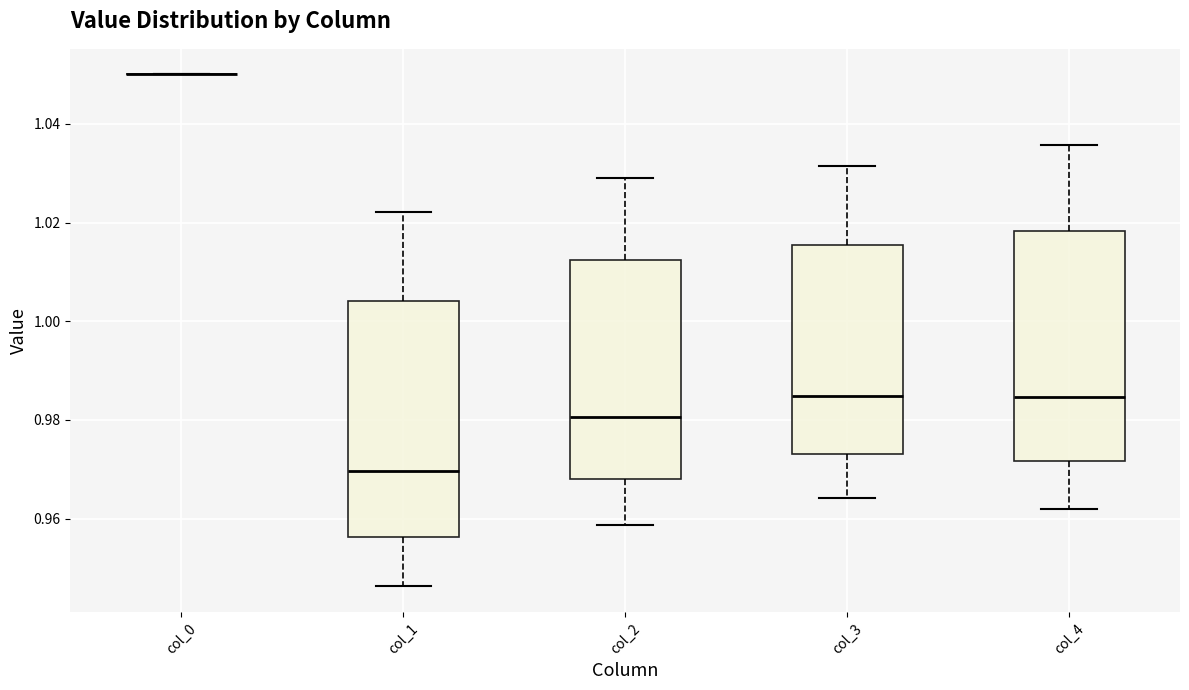

Reading left to right, read every box against the y-axis: the position of its median line, the range the box covers, and the ends of its whiskers. The values are not printed on the chart, so give them approximately, as read against the axis.

col_0: box collapsed to a line at 1.050, whiskers 1.050 to 1.050
col_1: median 0.970, box 0.956 to 1.004, whiskers 0.946 to 1.022
col_2: median 0.980, box 0.968 to 1.012, whiskers 0.958 to 1.030
col_3: median 0.984, box 0.974 to 1.016, whiskers 0.964 to 1.032
col_4: median 0.984, box 0.972 to 1.018, whiskers 0.962 to 1.036